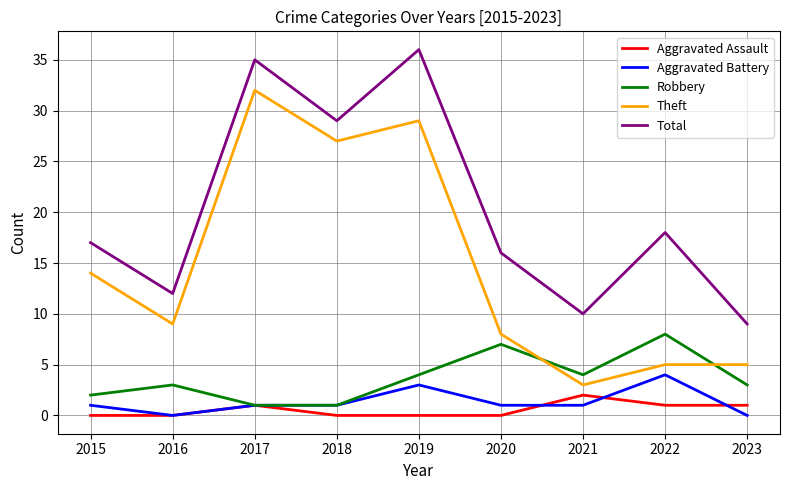

Which series has the largest total across all categories?

Total